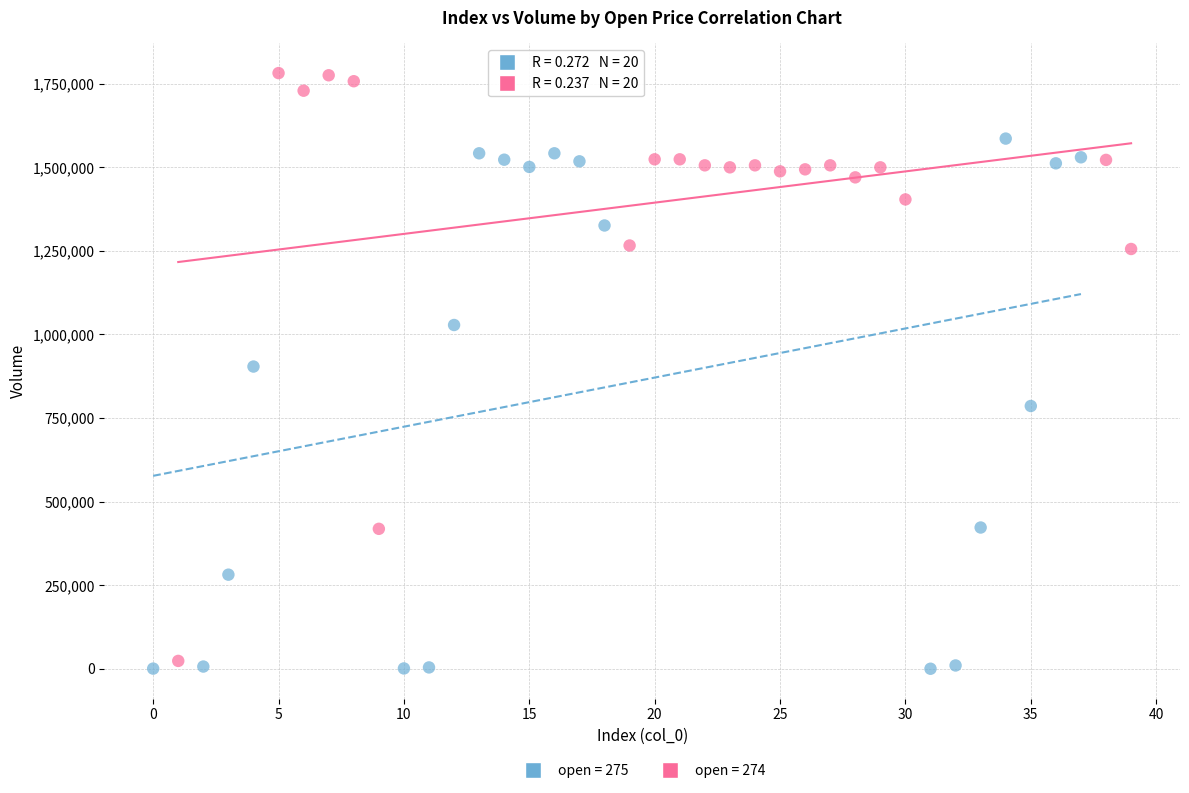

Which series has the widest spread of Y values?

open = 274